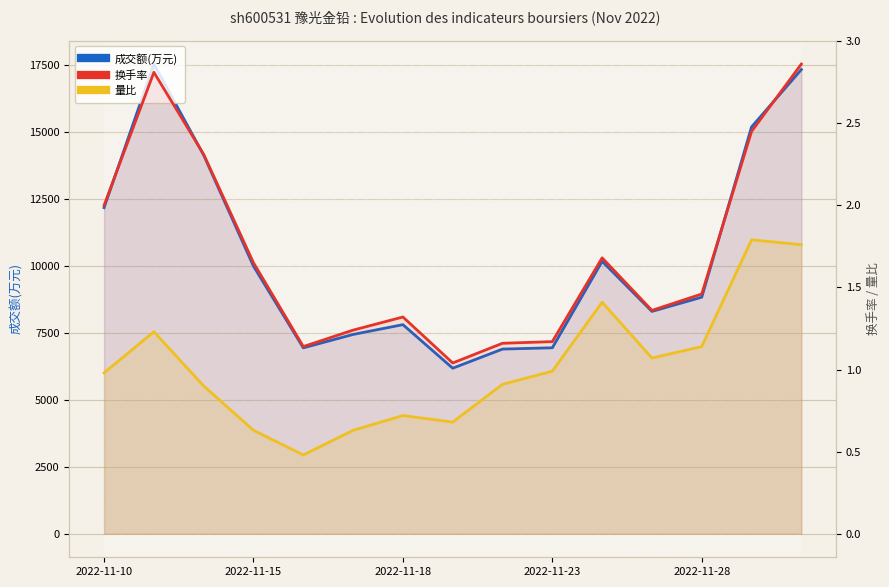

Where is 成交额(万元) nearest to the value 11854?

2022-11-10